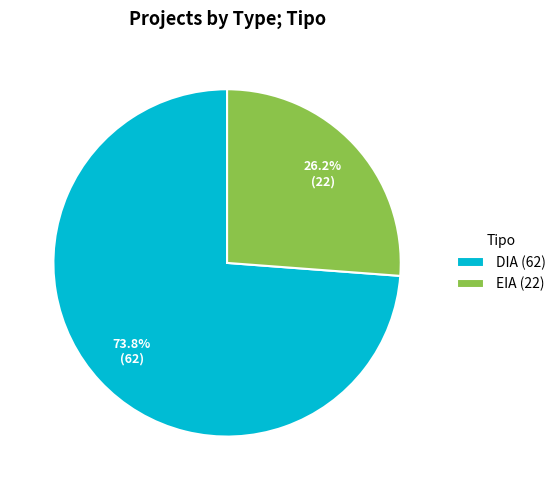

How many segments does this pie chart have?

2